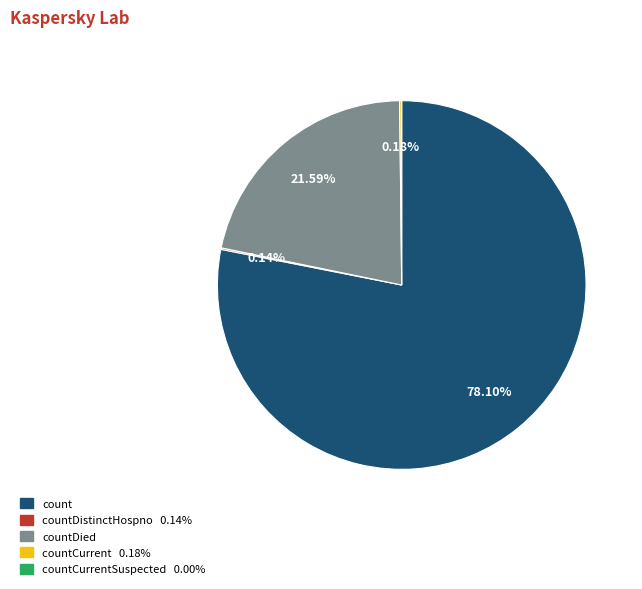

Does any single category account for the majority?

Yes